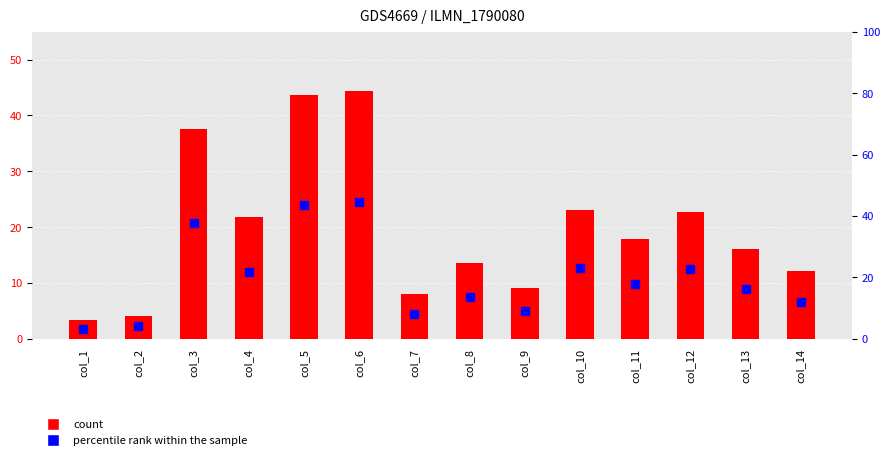

True or false: percentile rank within the sample has a value of 35.6 at col_12.

False